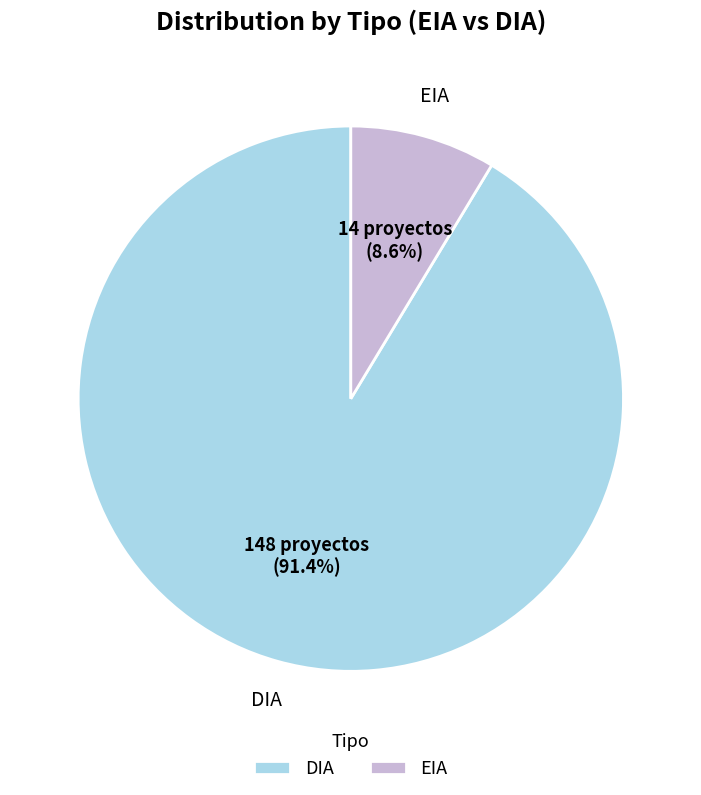

To the nearest percent, what is the difference between the largest and smallest slice percentages?

83%